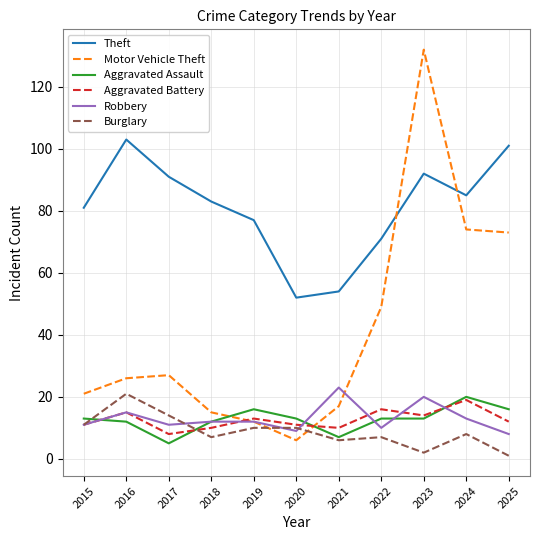

At which category does Motor Vehicle Theft reach its first local valley?

2020